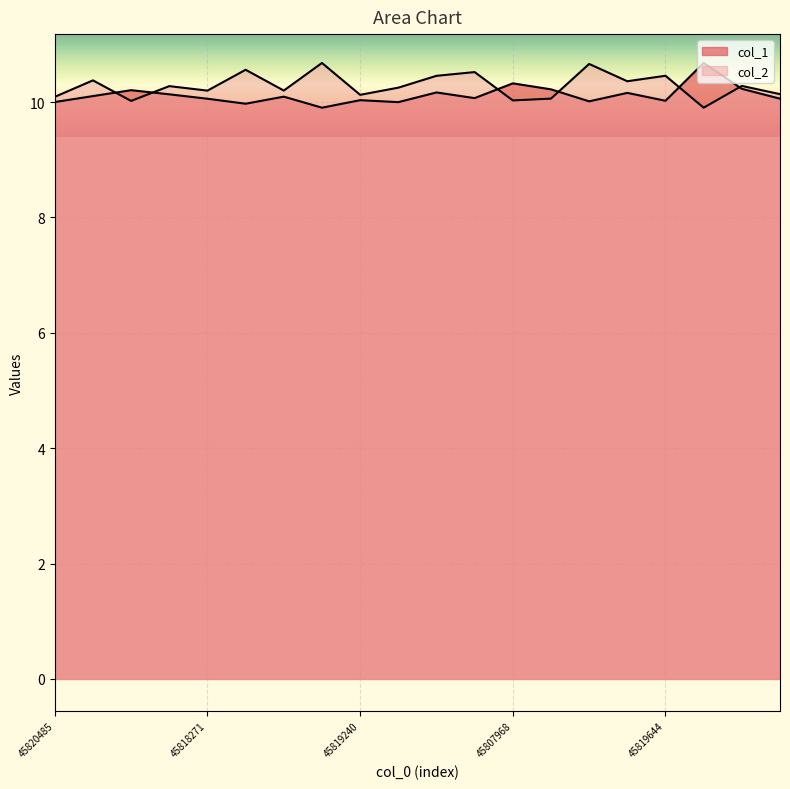

Where do col_2 and col_1 first cross each other?

45816498 and 45812540